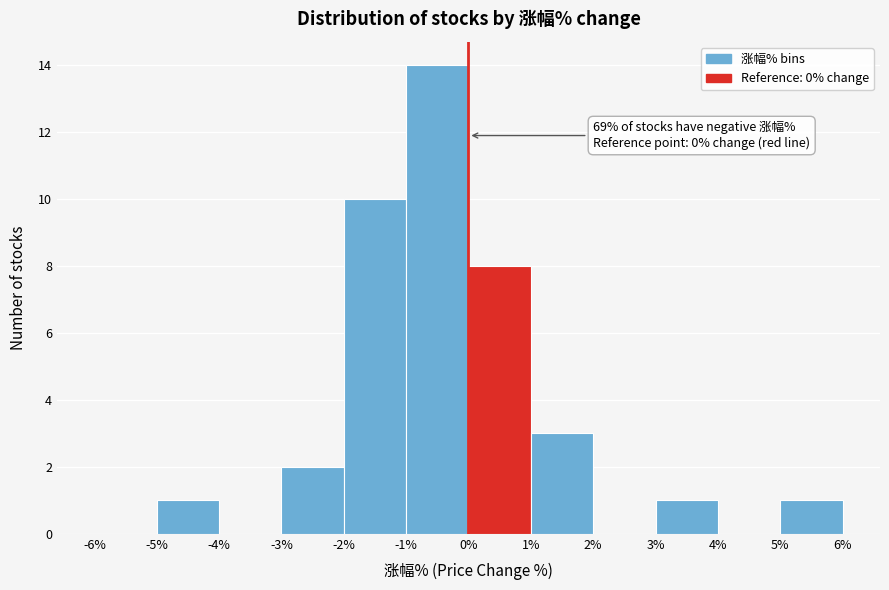

Which range on the x-axis has the tallest bar?

-1% to 0%